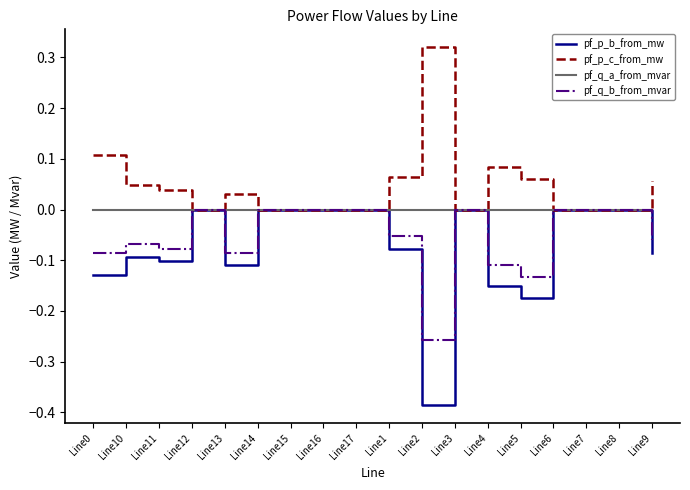

The value of pf_p_b_from_mw at Line9 is -0.1. True or false?

True